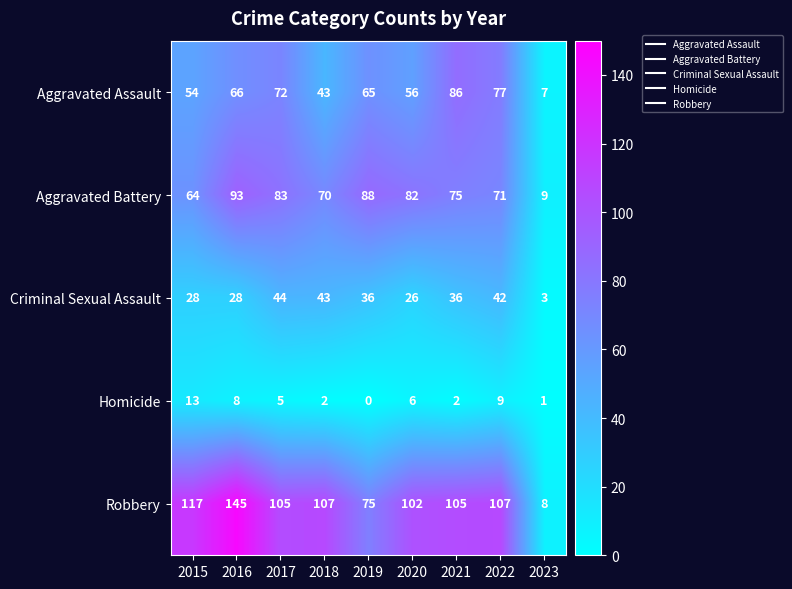

What is the average value of the Aggravated Battery series?

71